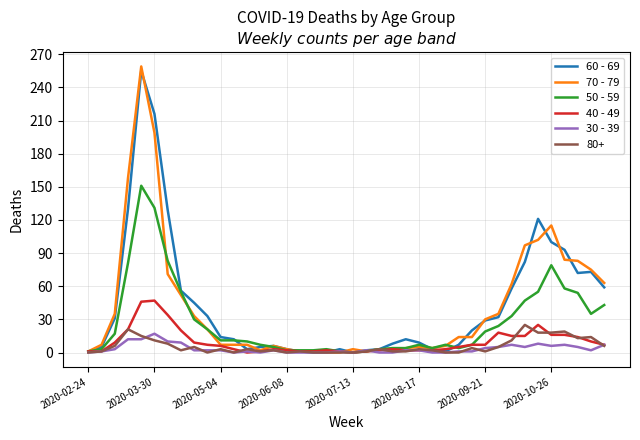

What is the maximum value shown in the chart?

259